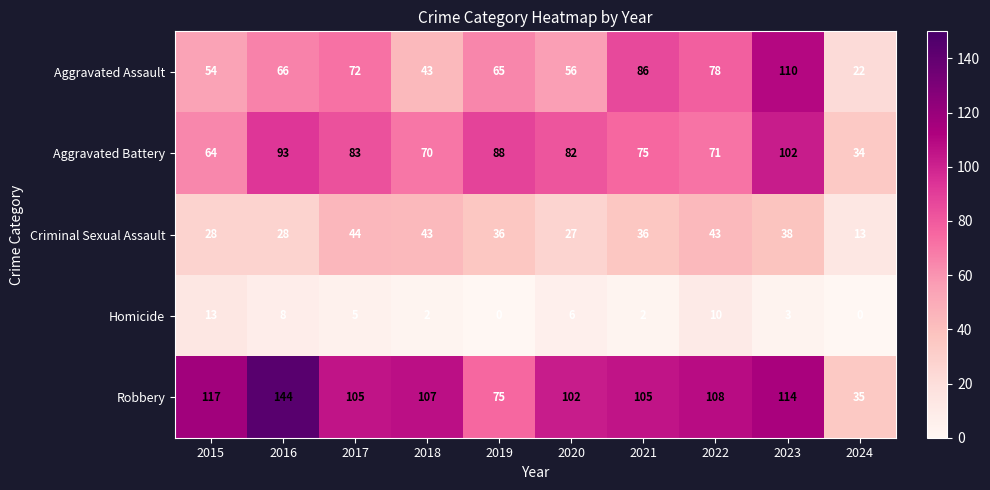

Where is Aggravated Assault nearest to the value 66?

2016